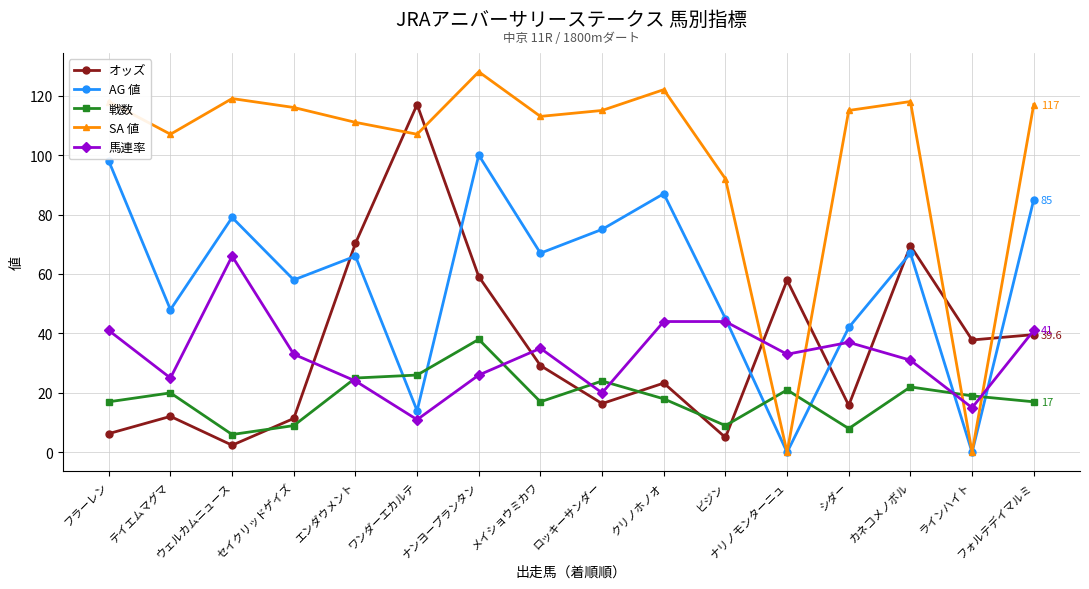

Does the chart have visible grid lines?

Yes